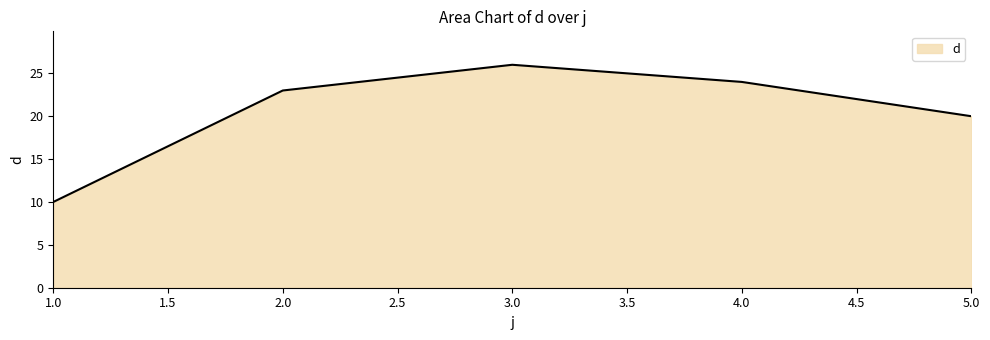

List the labels in order of value, largest first.

3.0, 4.0, 2.0, 5.0, 1.0